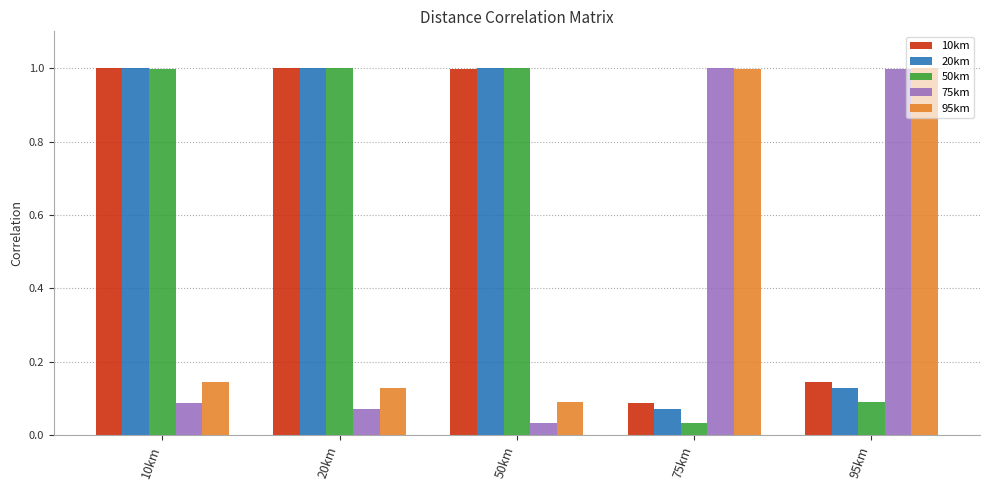

At which label does 10km reach its minimum?

75km